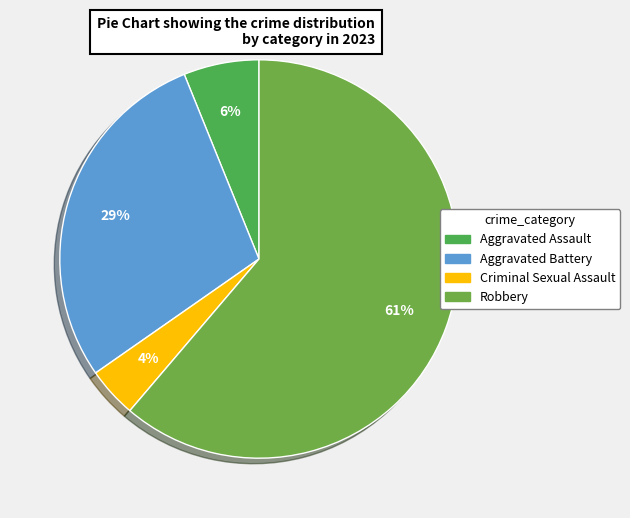

Which has a higher value, Criminal Sexual Assault or Aggravated Battery?

Aggravated Battery